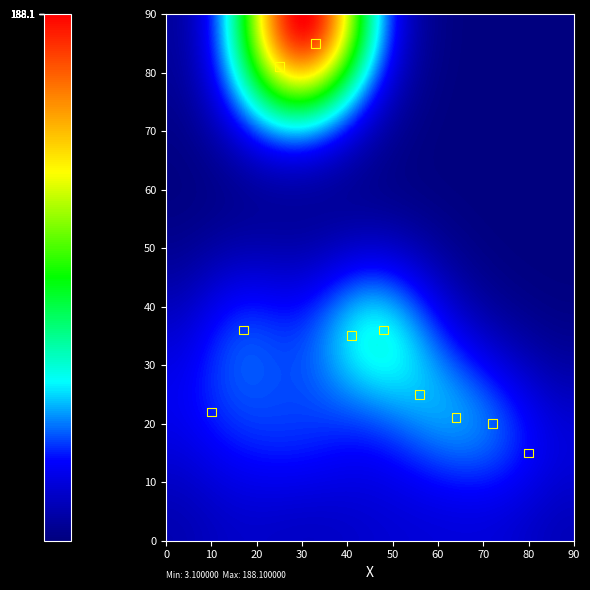

Across all data points, what is the range of Y values (max minus min)?

80